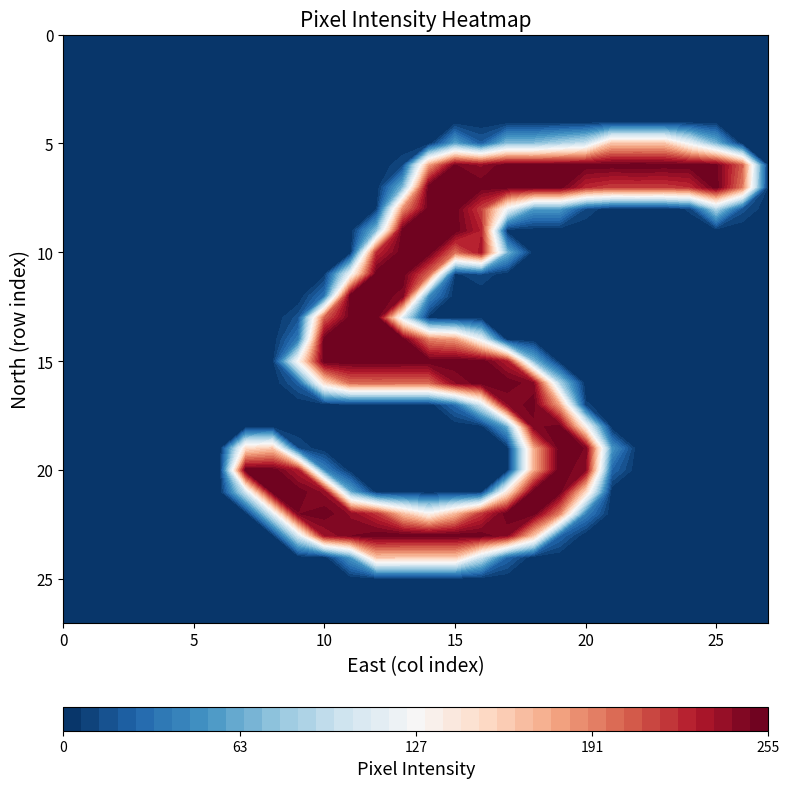

What is the difference between the second highest and minimum values in the row_10 series?

254